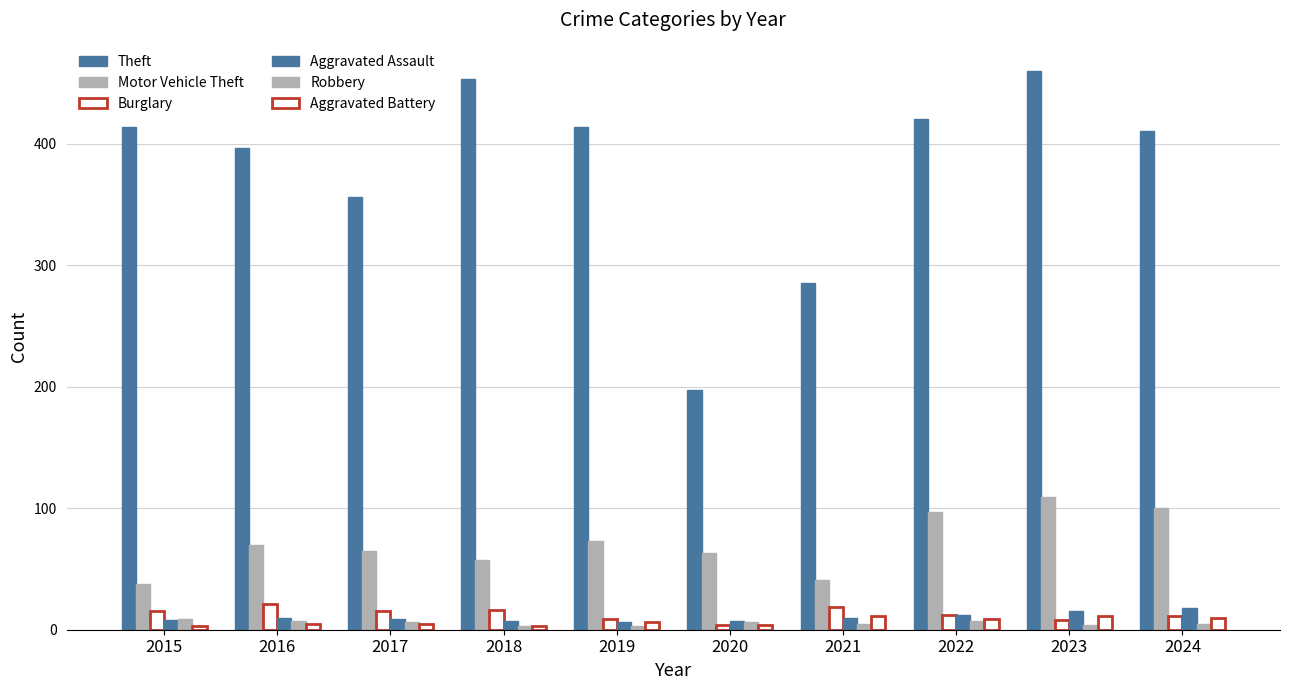

How many data points in Robbery are less than 6?

5